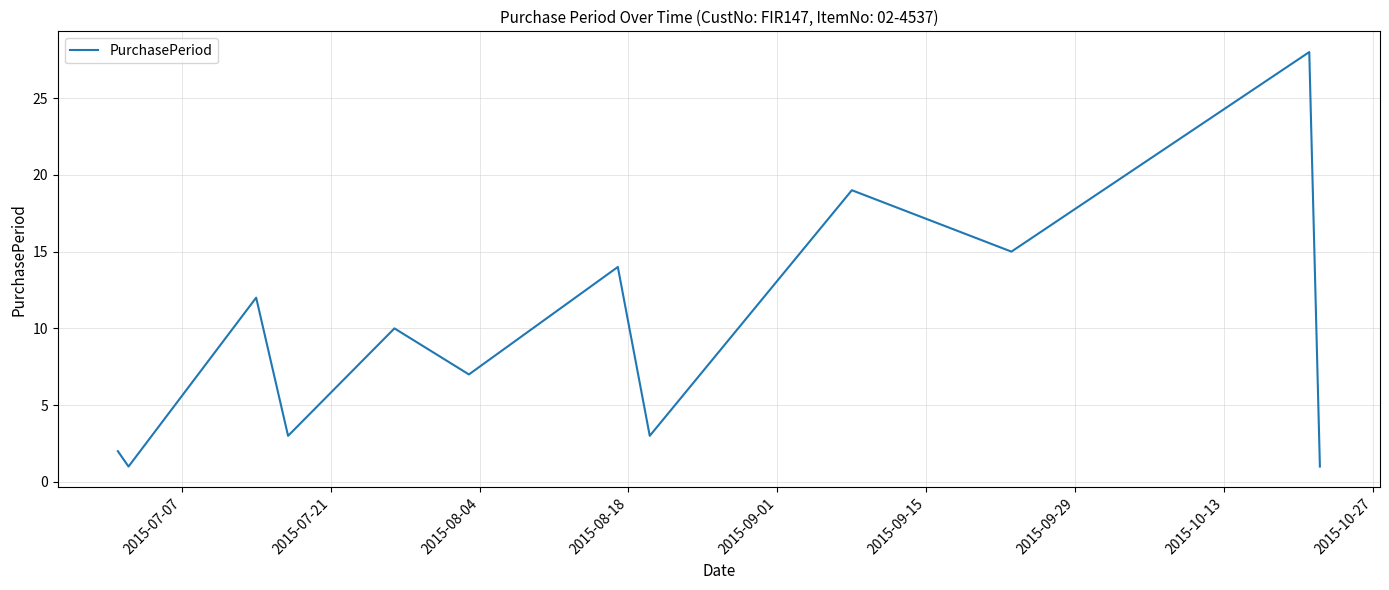

What is the maximum value shown in the chart?

28